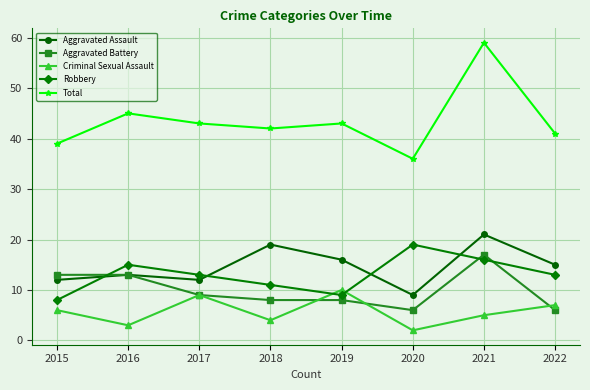

True or false: Total has more than 2 interior local peaks.

True